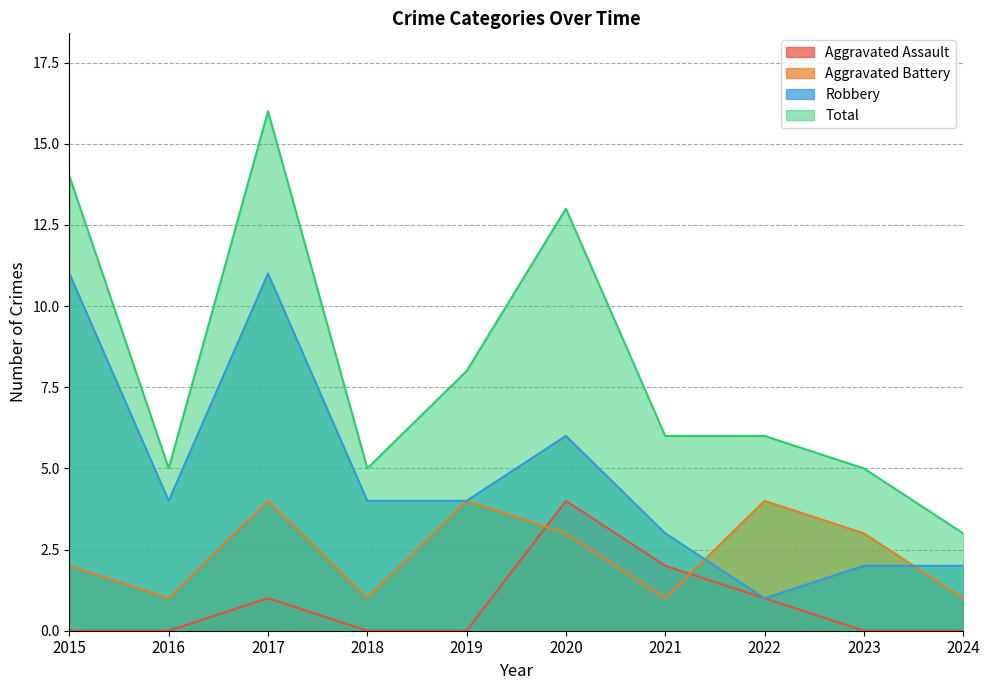

At how many categories does at least one series exceed 2?

10